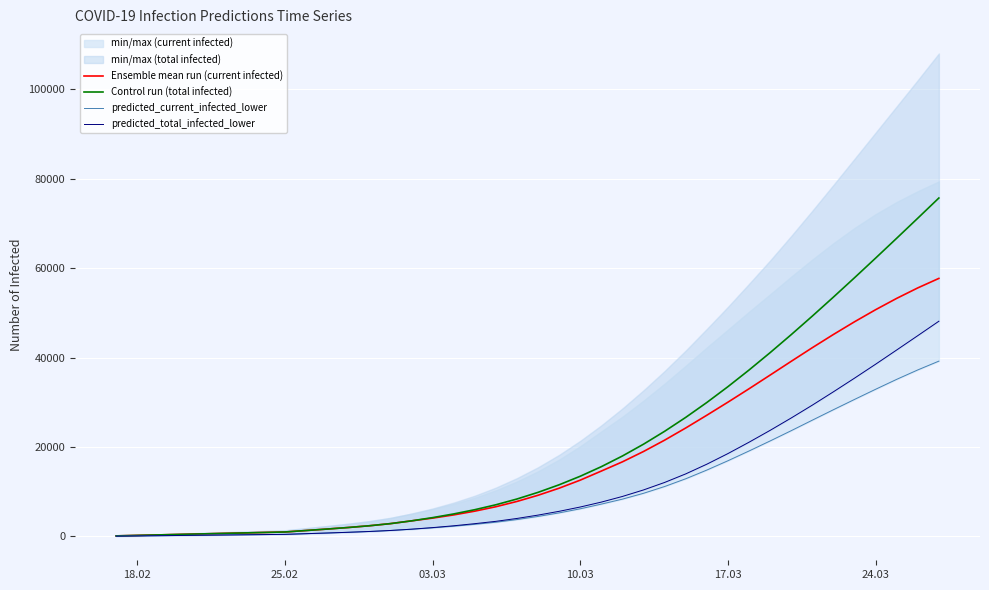

Which series has the largest range (max minus min)?

Control run (total infected)